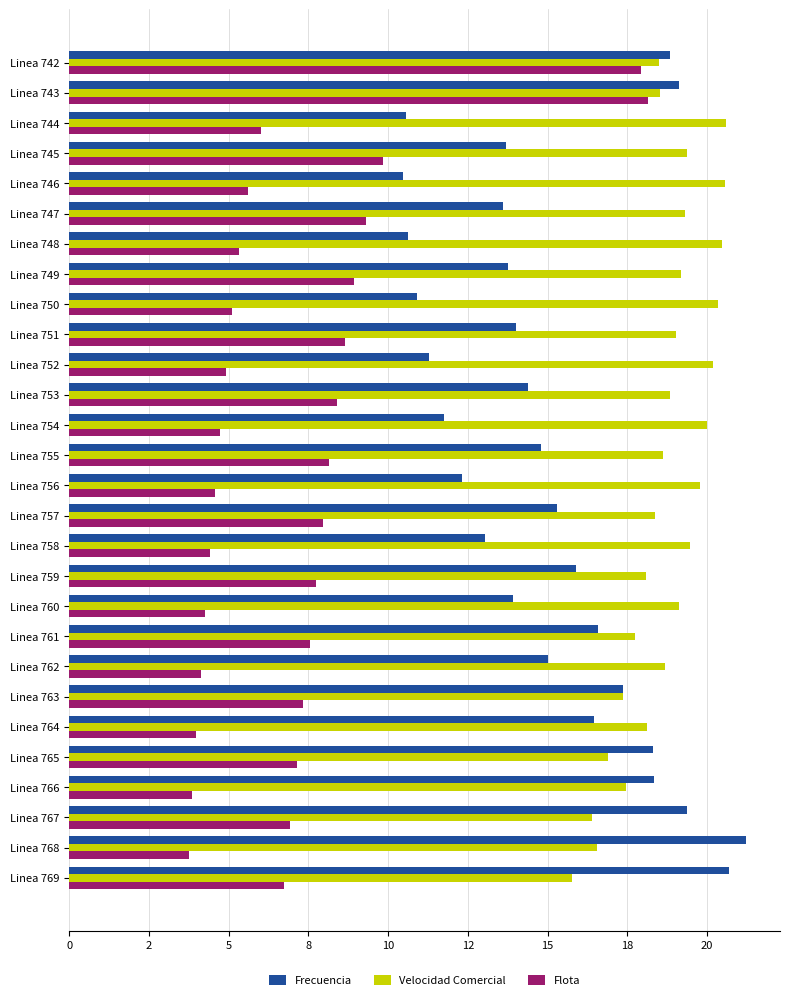

What is the value of the Velocidad Comercial bar at the 4th from the left?

19.4